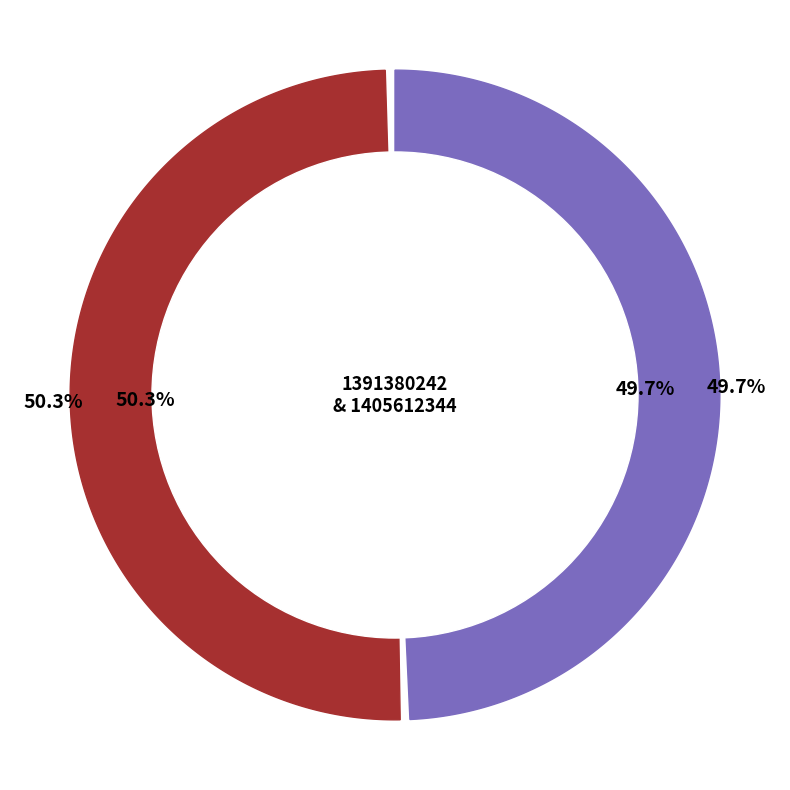

To the nearest percent, what percentage of the pie is 1405612344?

50%